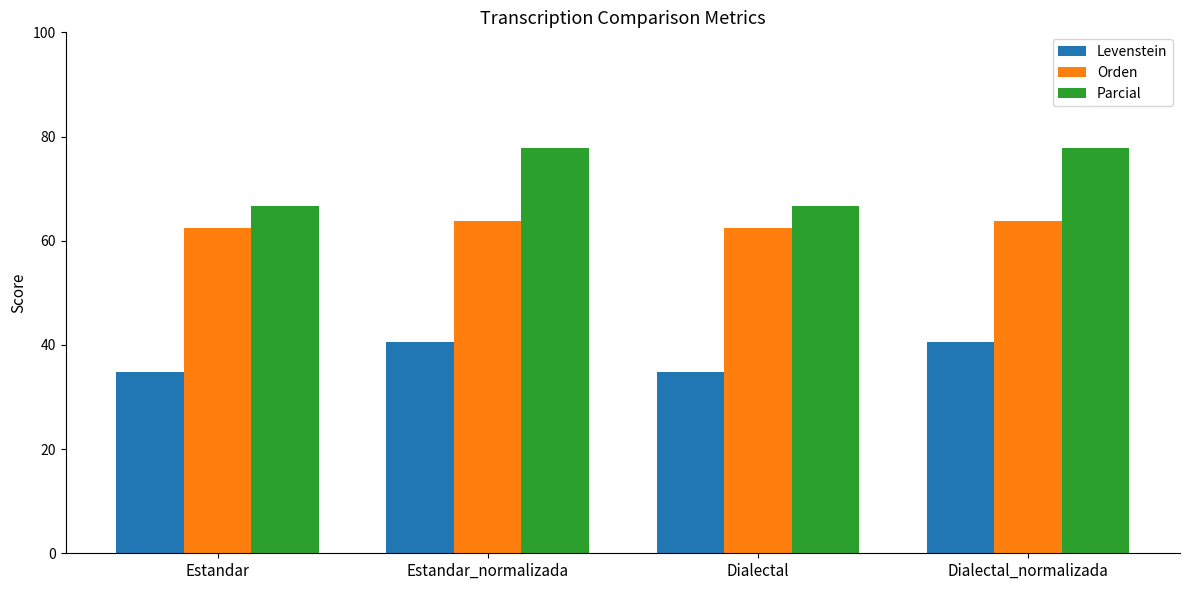

What is the highest value of the Levenstein series?

40.5